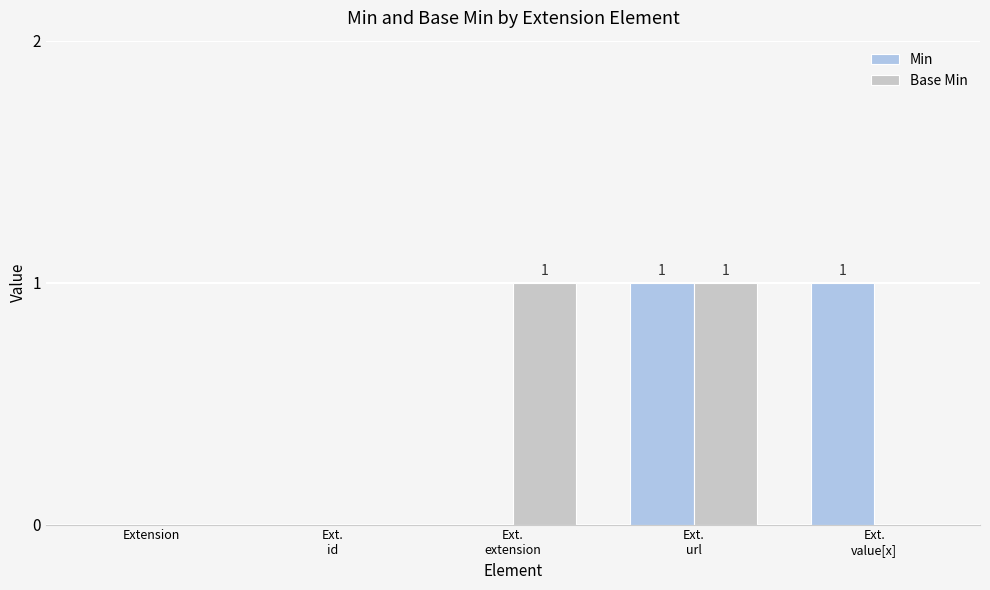

The Base Min series shows 0 at Extension. True or false?

True